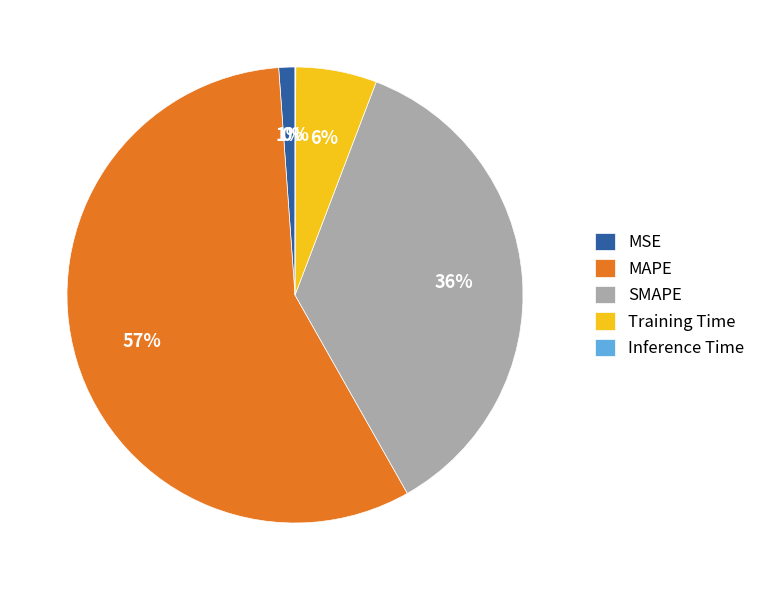

Combined, do Training Time and SMAPE account for over 50%?

No